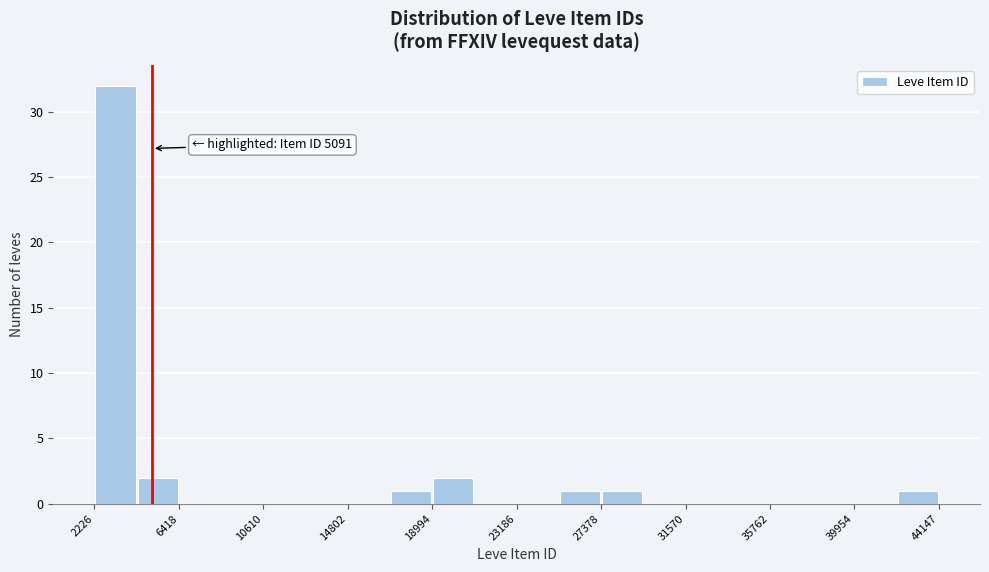

Which range on the x-axis has the tallest bar?

2000 to 4500